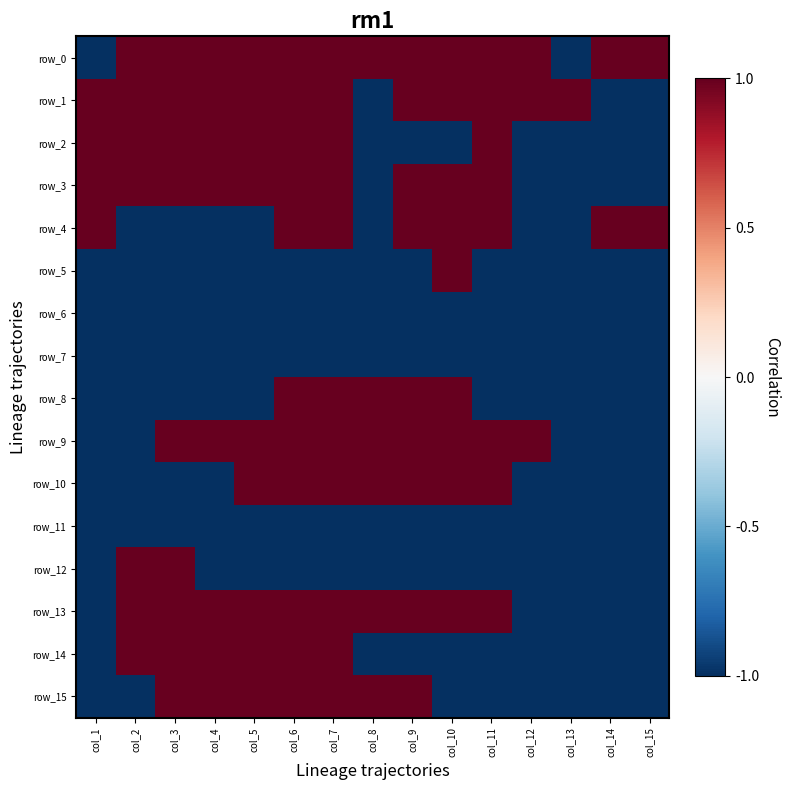

At which category is the sum across all series the highest?

col_6